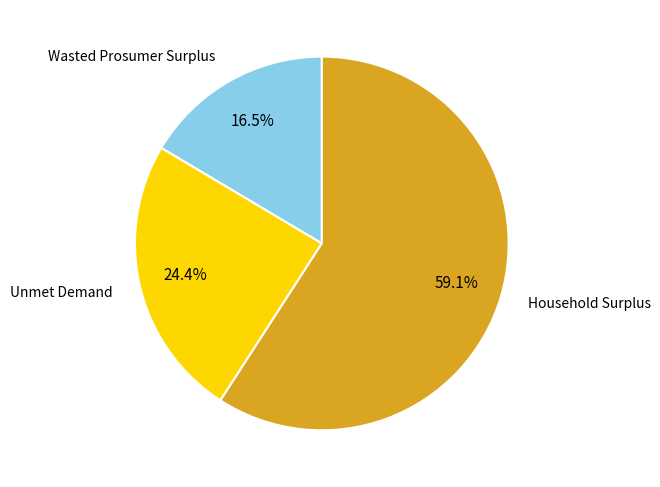

Is there any slice that represents more than half of the pie?

Yes